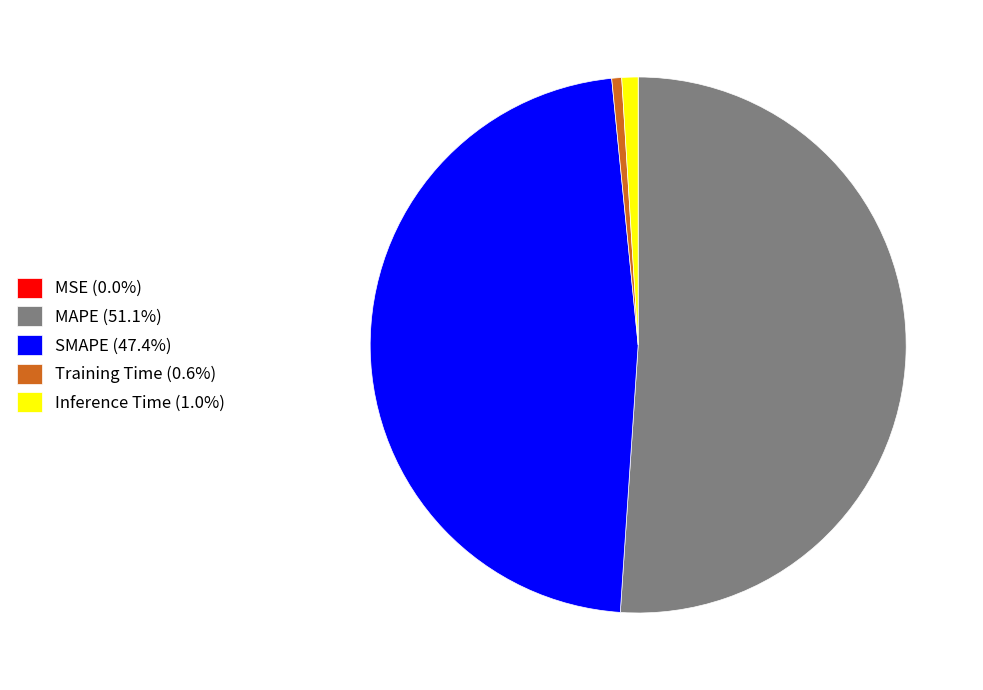

Which category has the biggest portion of the pie?

MAPE